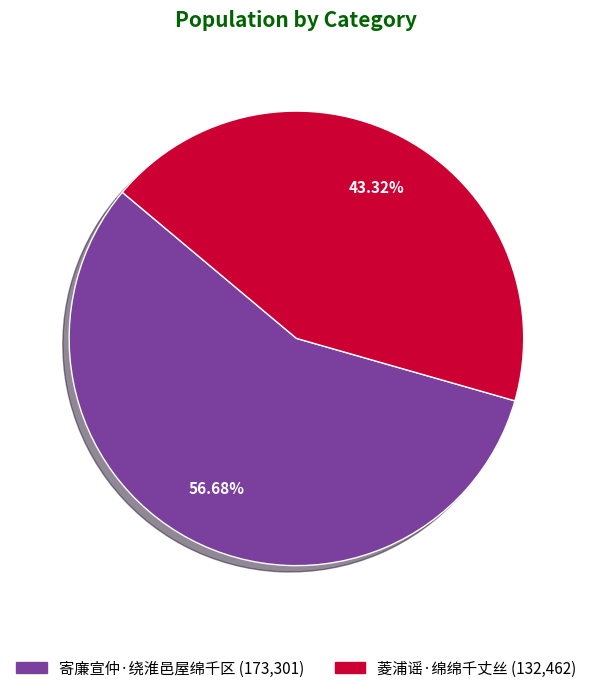

Between 寄廉宣仲·绕淮邑屋绵千区 and 菱浦谣·绵绵千丈丝, which is larger?

寄廉宣仲·绕淮邑屋绵千区